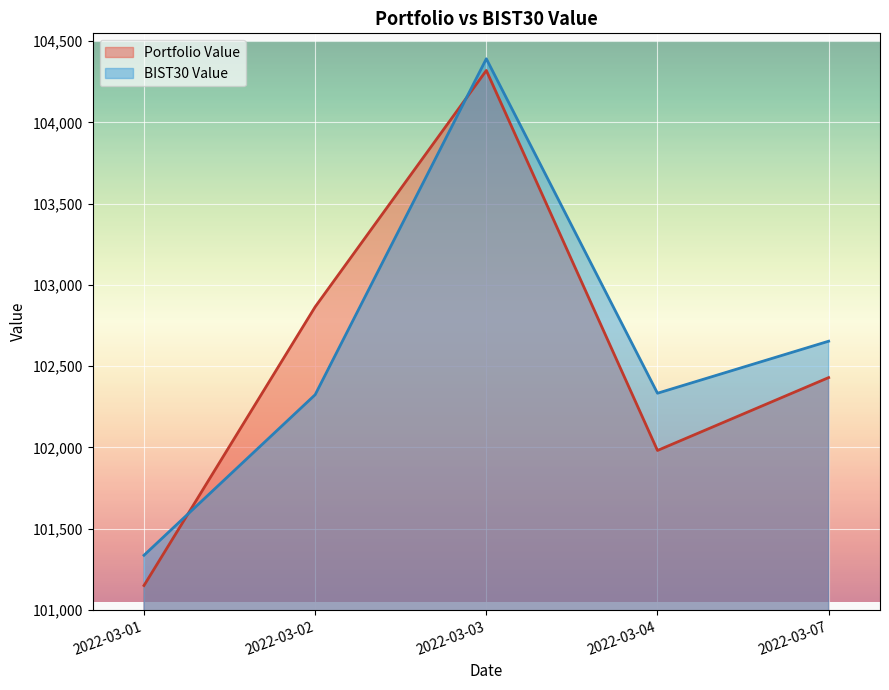

What is the value of the Portfolio Value point at the 4th from the left?

101980.4